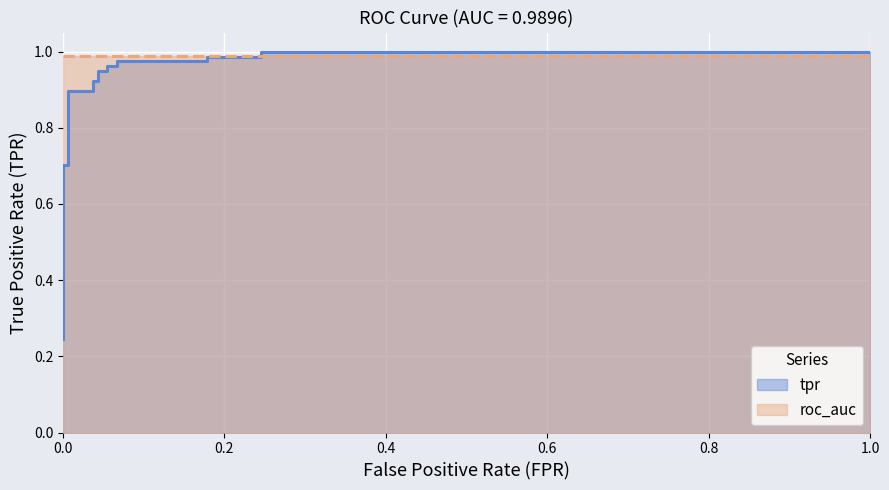

Read the value at 0.03680981595092025.

0.9